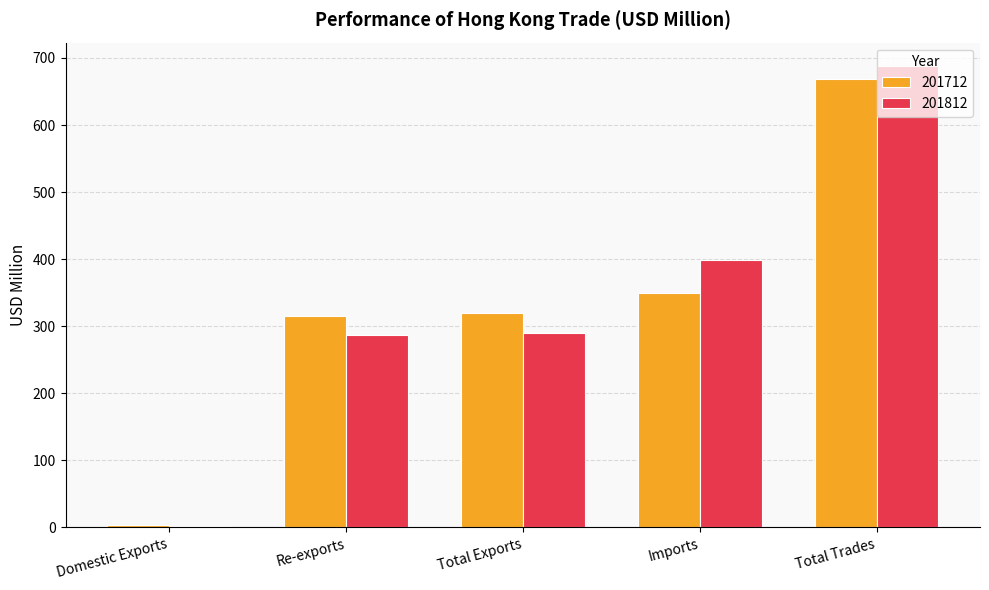

What are all the series names shown in the legend?

201712, 201812